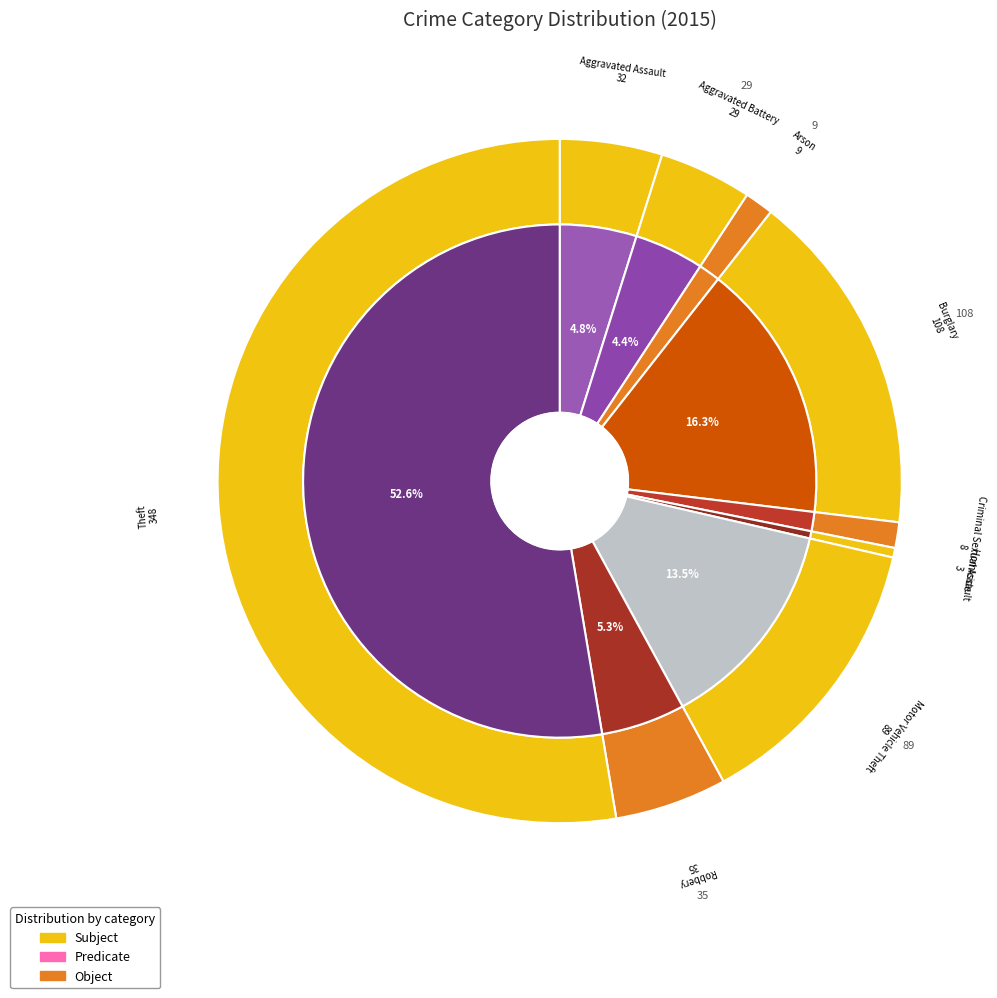

What is the ratio of the value at Aggravated Battery to the value at Burglary?

0.3